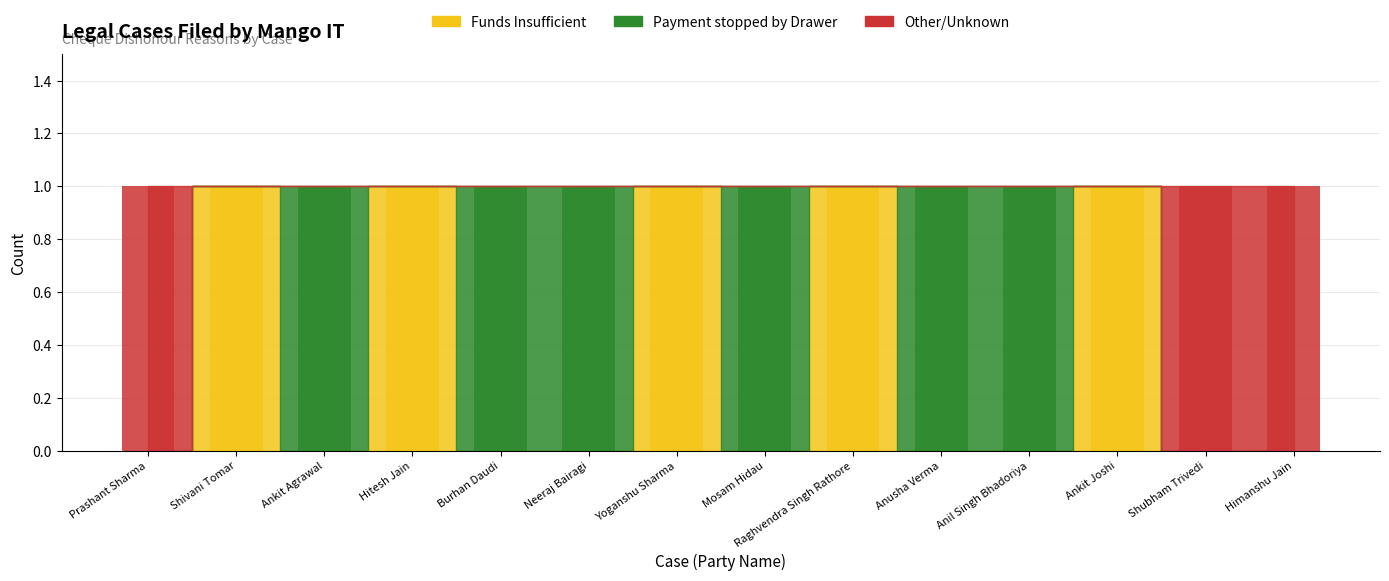

What is the difference between the highest and lowest values at Burhan Daudi?

1